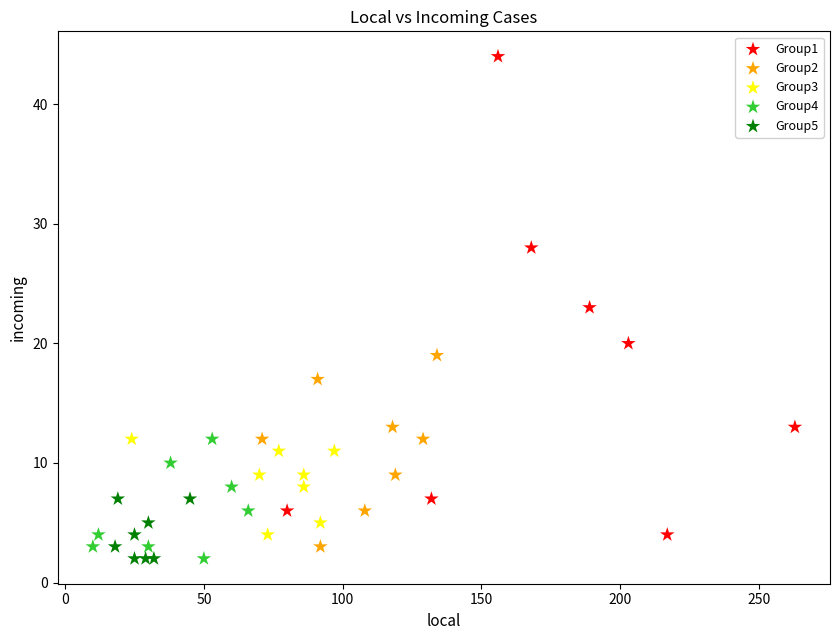

What are all the series names shown in the legend?

Group1, Group2, Group3, Group4, Group5